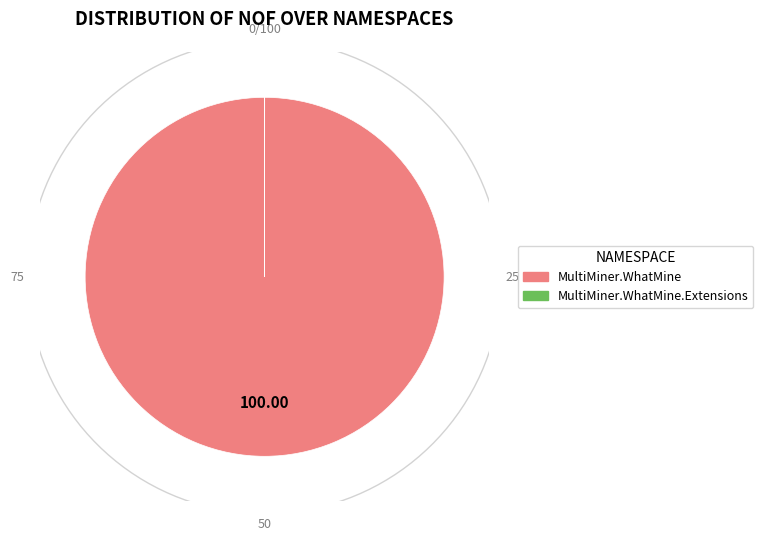

How many segments does this pie chart have?

2